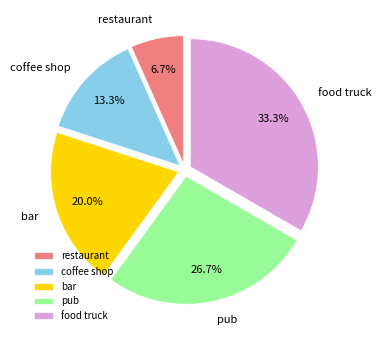

Does any single category account for the majority?

No